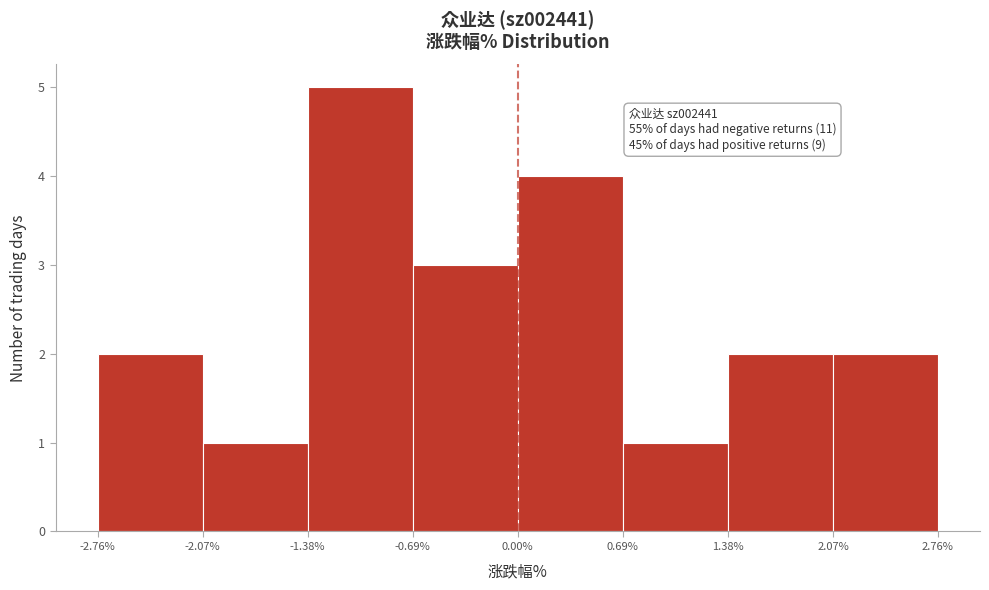

Which range on the x-axis has the tallest bar?

-1.38% to -0.69%